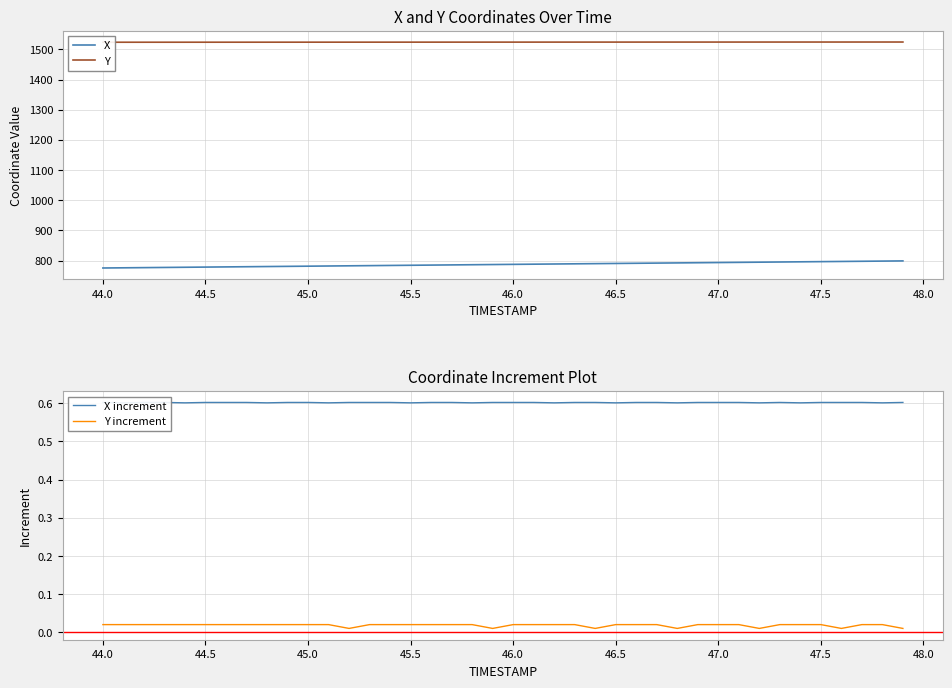

True or false: X has a value of 379.9 at 46.5.

False